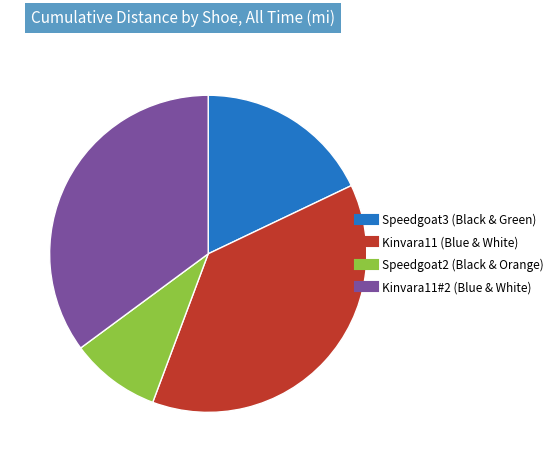

What is the largest slice in the pie chart?

Kinvara11 (Blue & White)